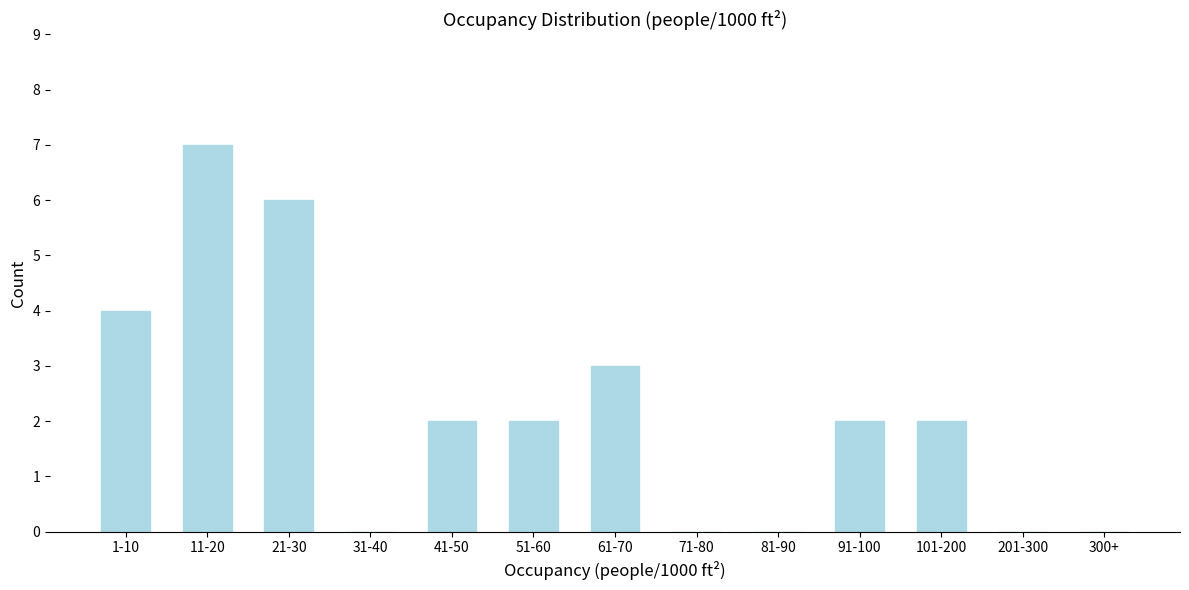

Reading right to left, list all the values displayed in this chart.

300+=0	201-300=0	101-200=2	91-100=2	81-90=0	71-80=0	61-70=3	51-60=2	41-50=2	31-40=0	21-30=6	11-20=7	1-10=4